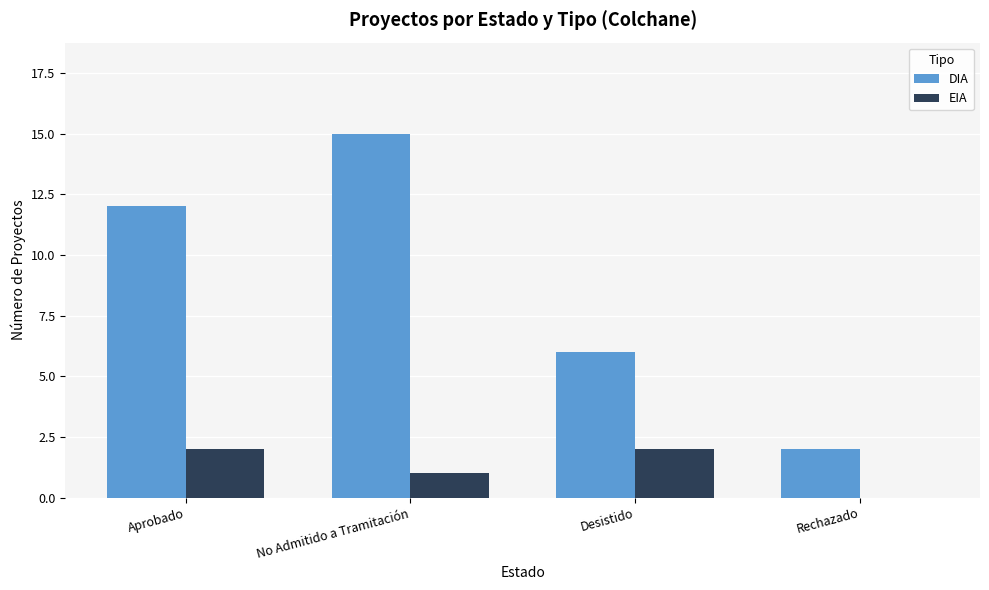

Which category has the highest value in the DIA series?

No Admitido a Tramitación